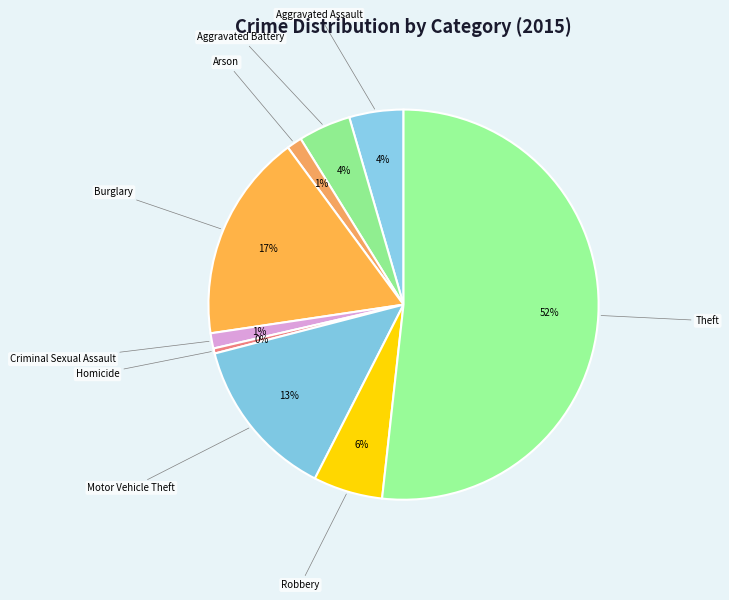

How many segments does this pie chart have?

9